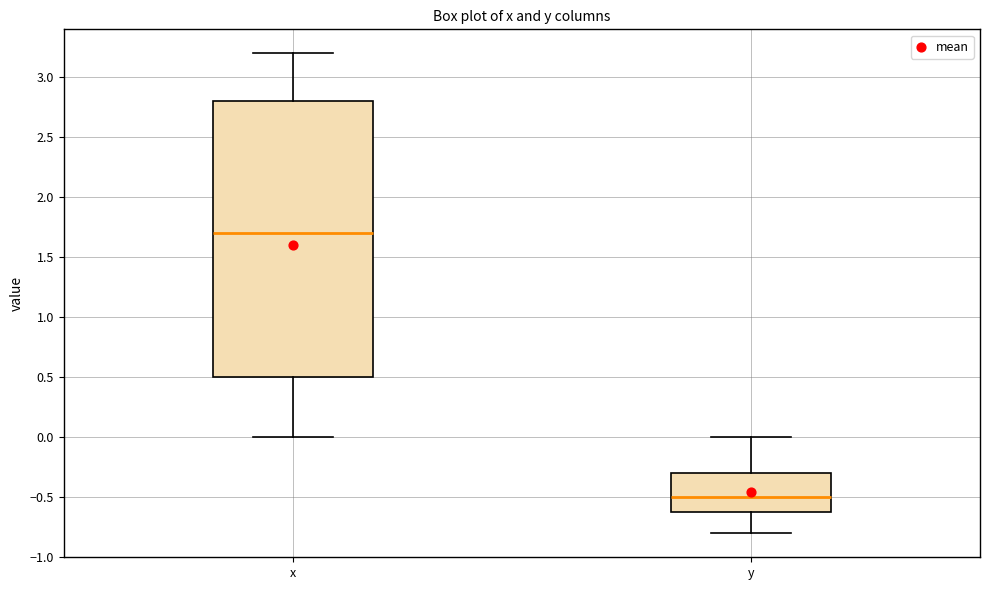

Reading left to right, read every box against the y-axis: the position of its median line, the range the box covers, and the ends of its whiskers. The values are not printed on the chart, so give them approximately, as read against the axis.

x: median 1.7, box 0.5 to 2.8, whiskers 0.0 to 3.2
y: median -0.5, box -0.6 to -0.3, whiskers -0.8 to 0.0